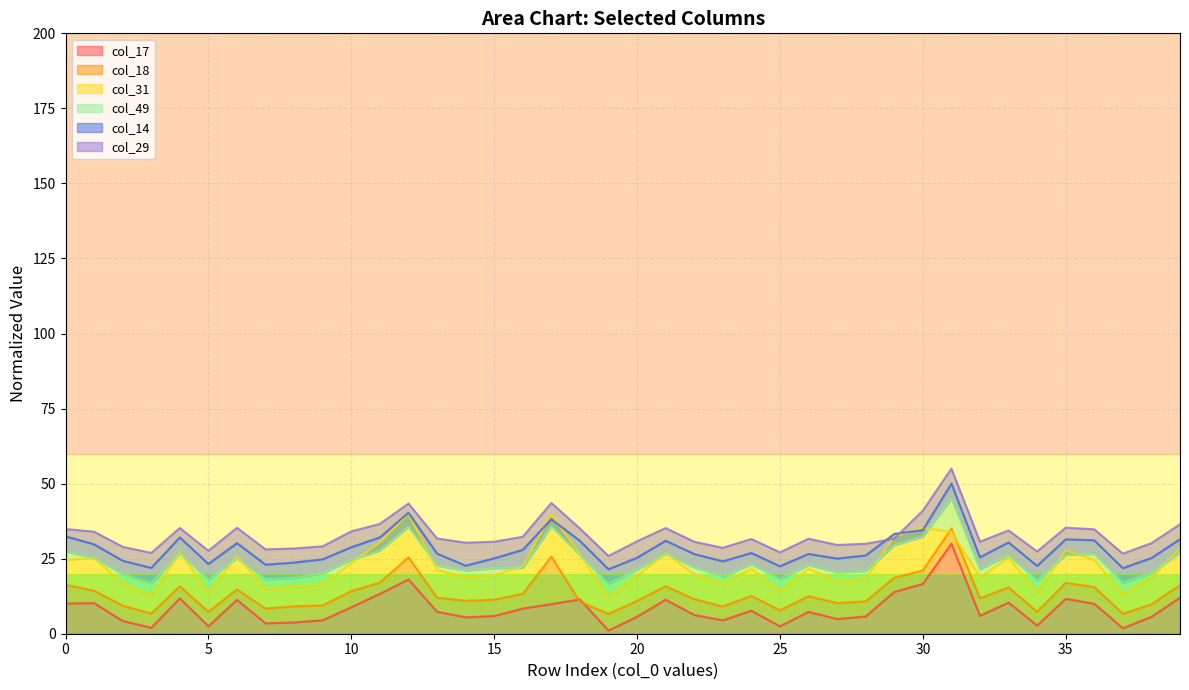

What is the value of the col_14 point at the 4th from the left?

21.9